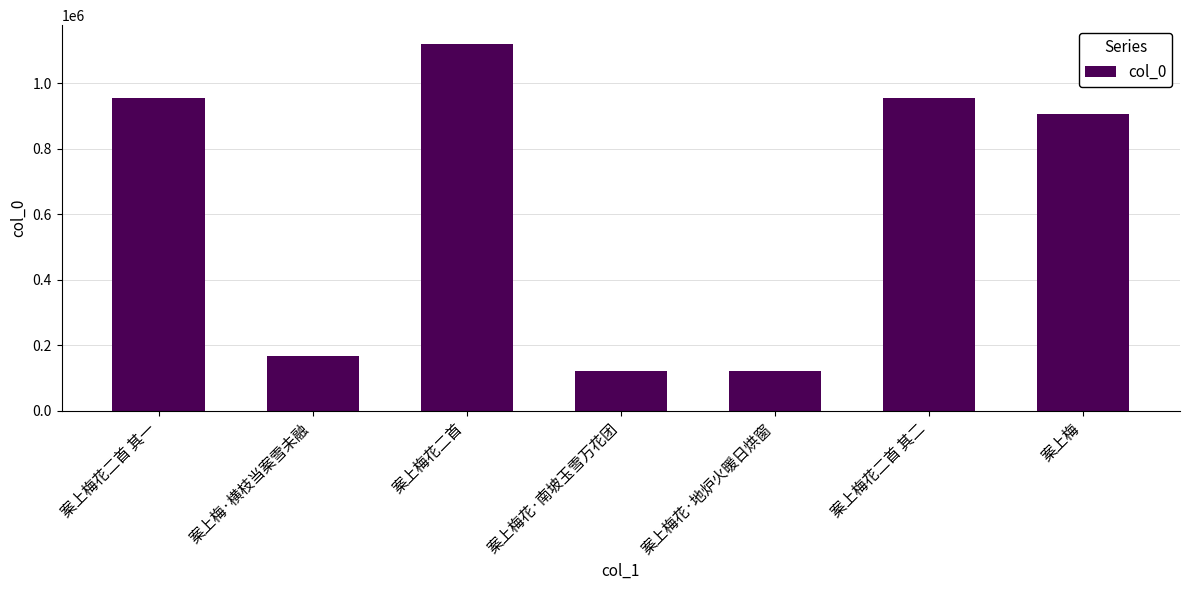

What is the ratio of the value at 案上梅花二首 其二 to the value at 案上梅?

1.1